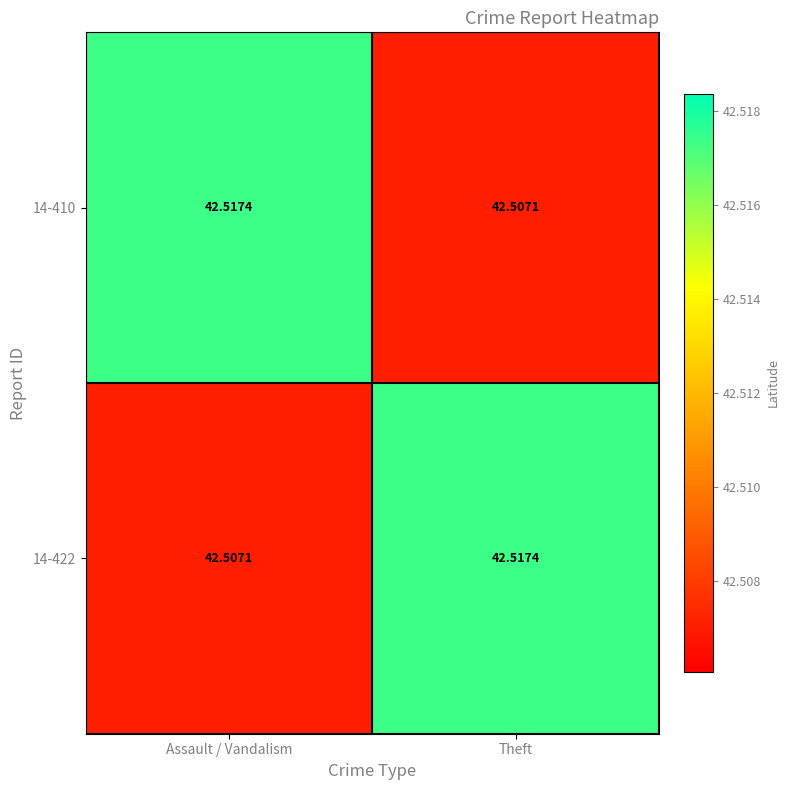

List the labels in order of 14-422 value, smallest first.

Assault / Vandalism, Theft